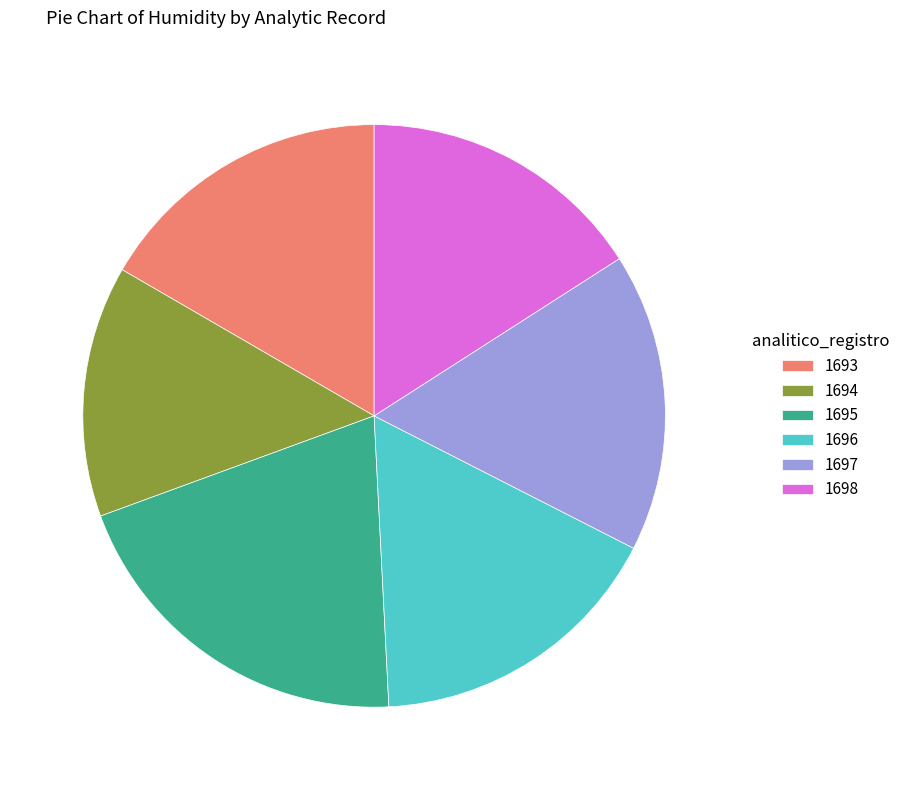

Between 1696 and 1695, which is larger?

1695